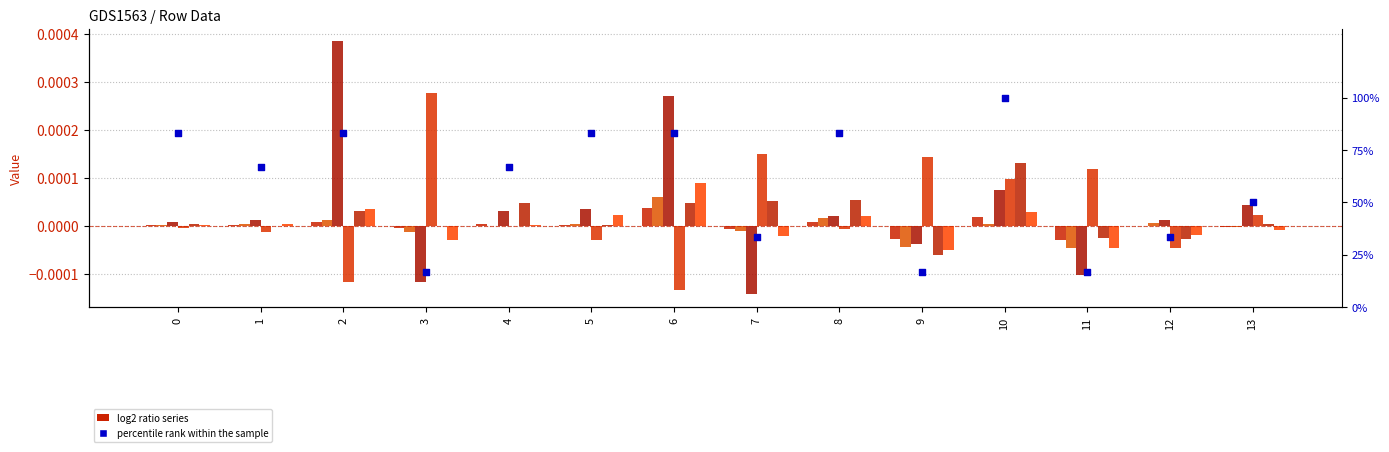

At how many categories does at least one series exceed 0?

14